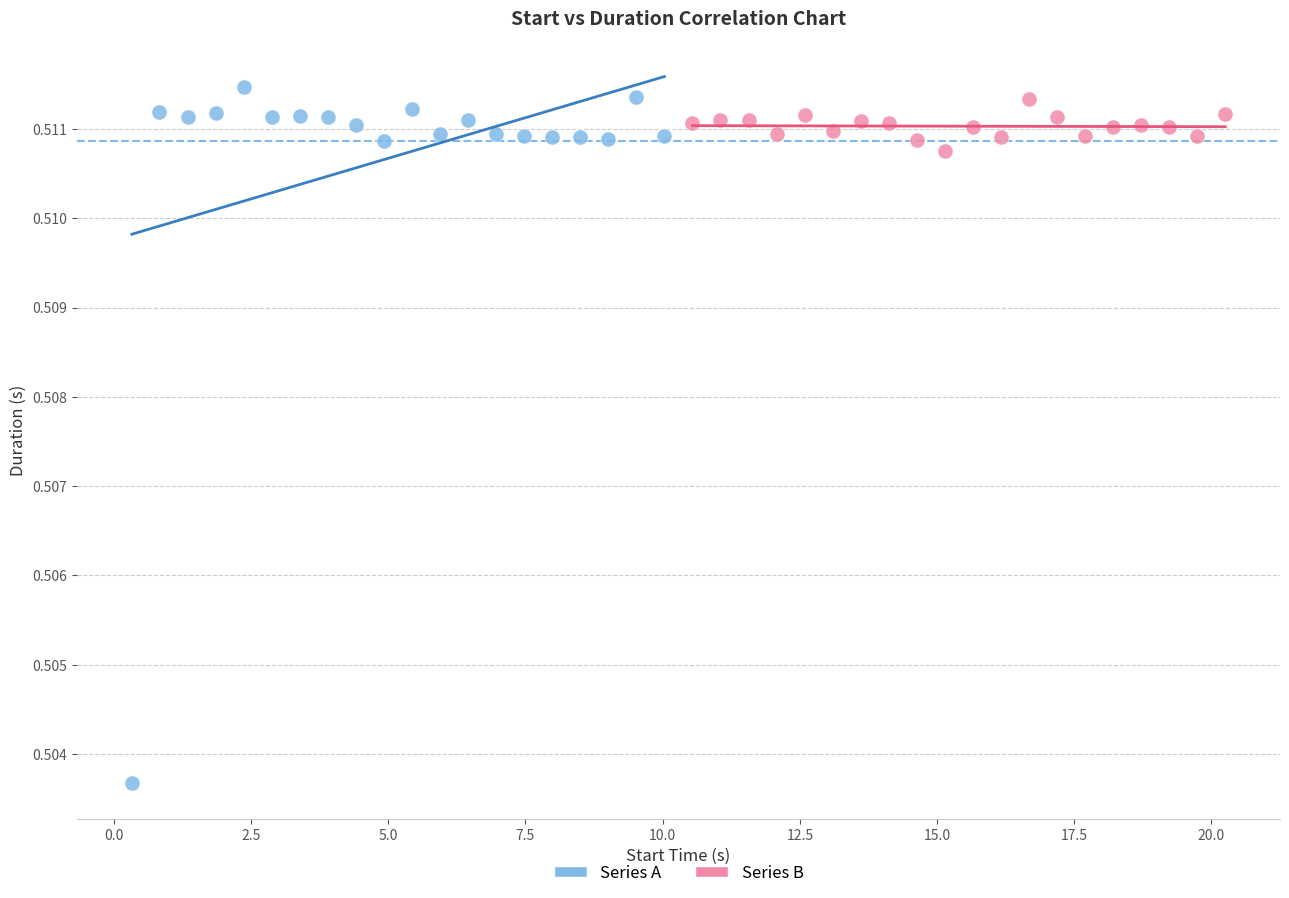

Which series reaches the minimum Y coordinate?

Series A